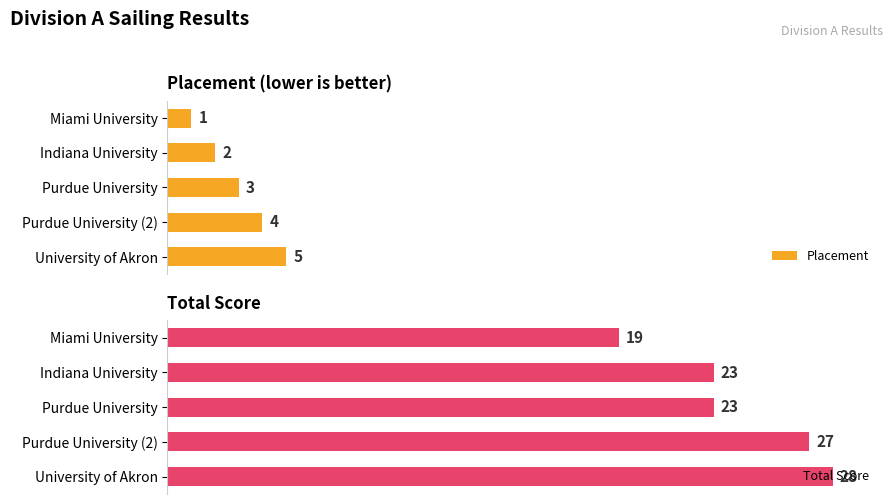

Which series has the largest range (max minus min)?

Total Score